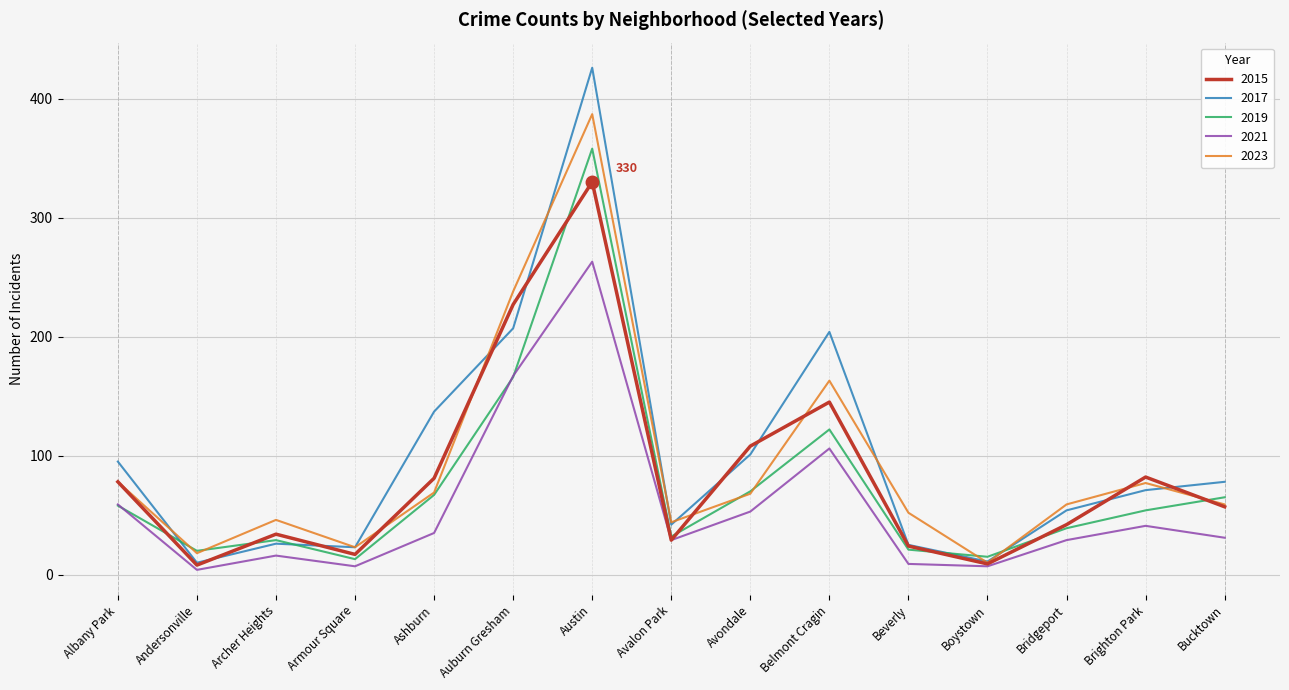

Does the chart display data point markers on the line(s)?

No